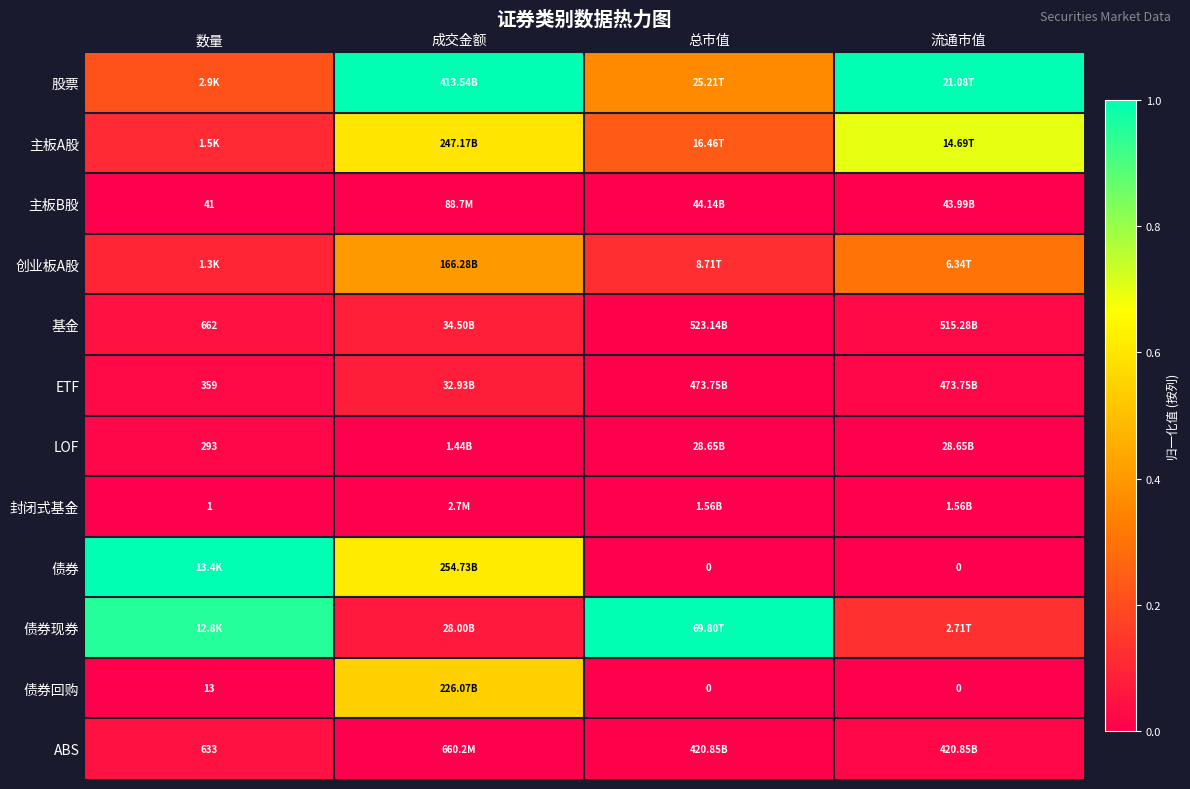

At 成交金额, list the series in order from largest to smallest.

股票, 债券, 主板A股, 债券回购, 创业板A股, 基金, ETF, 债券现券, LOF, ABS, 主板B股, 封闭式基金